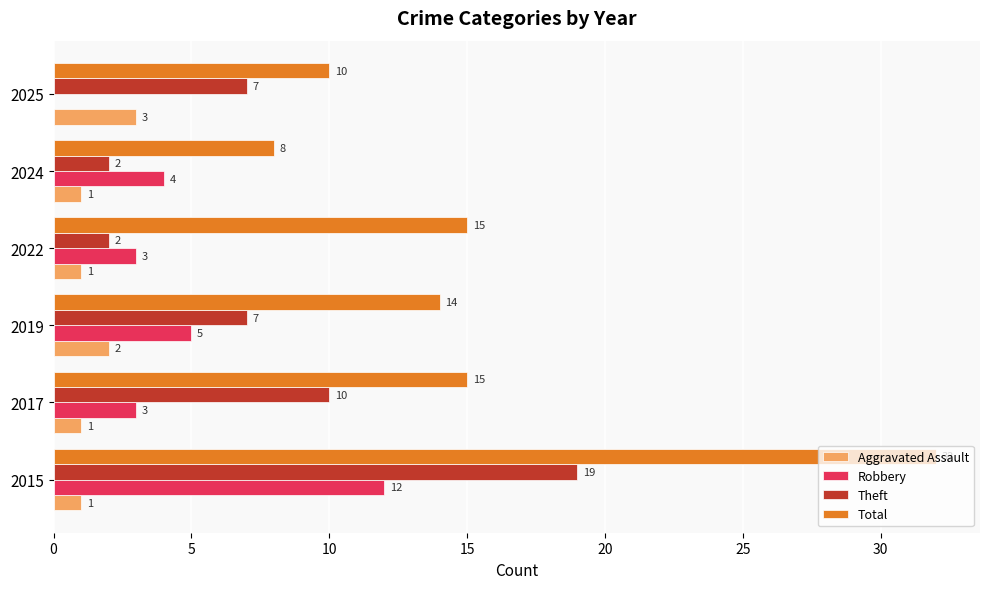

What is the sum of all Aggravated Assault values?

9